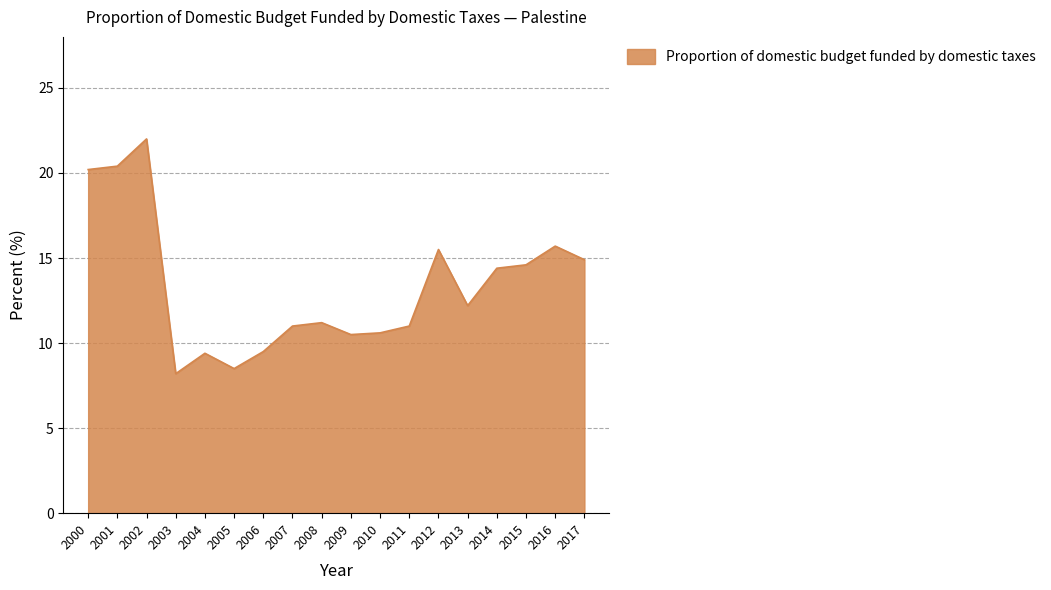

What is the maximum value shown in the chart?

22.0